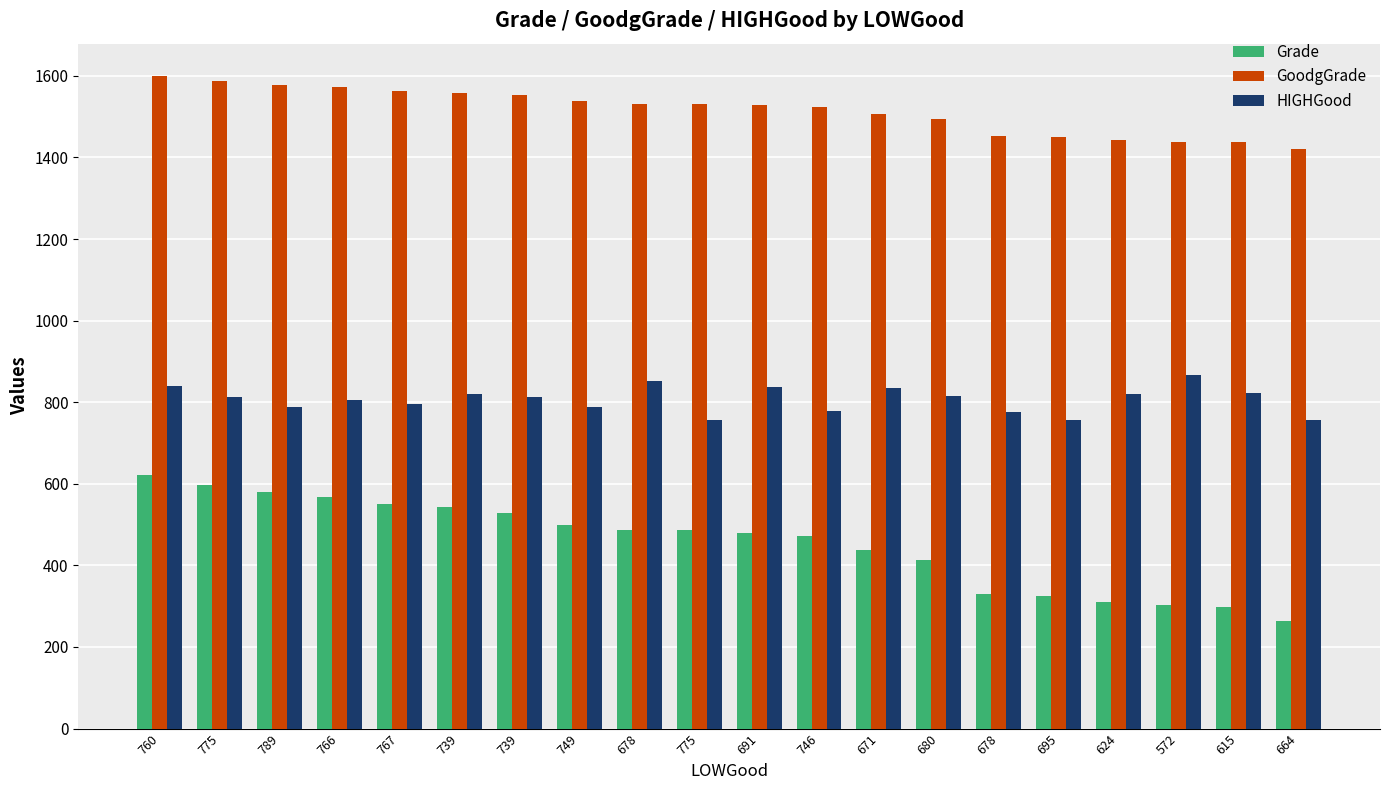

What are all the series names shown in the legend?

Grade, GoodgGrade, HIGHGood